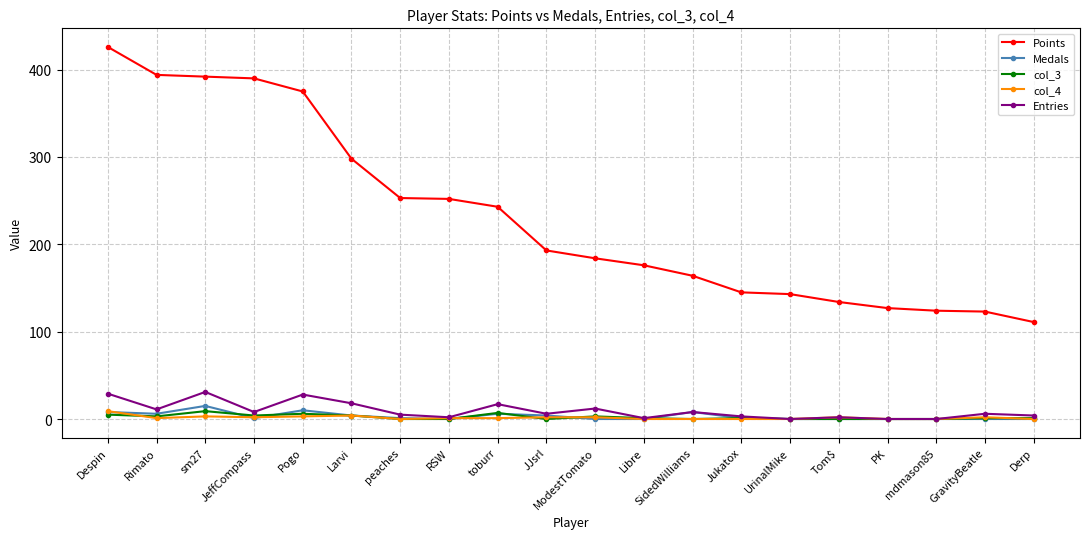

True or false: Points and col_4 cross at least once.

False